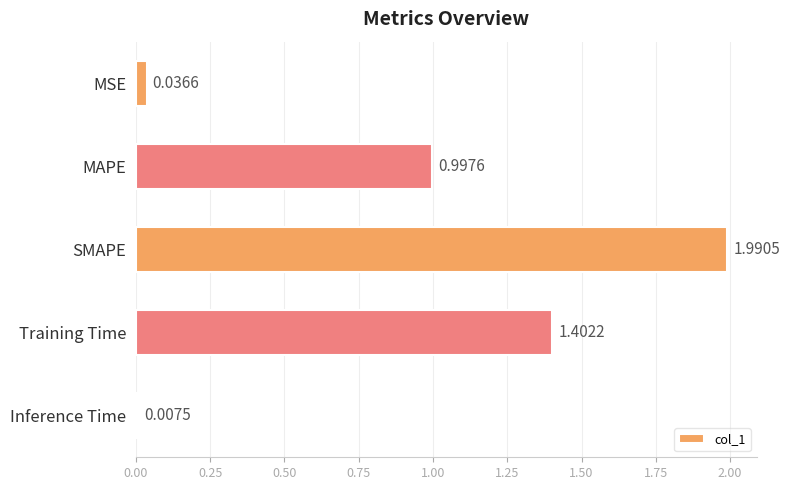

What is the difference between the maximum and minimum values?

2.0